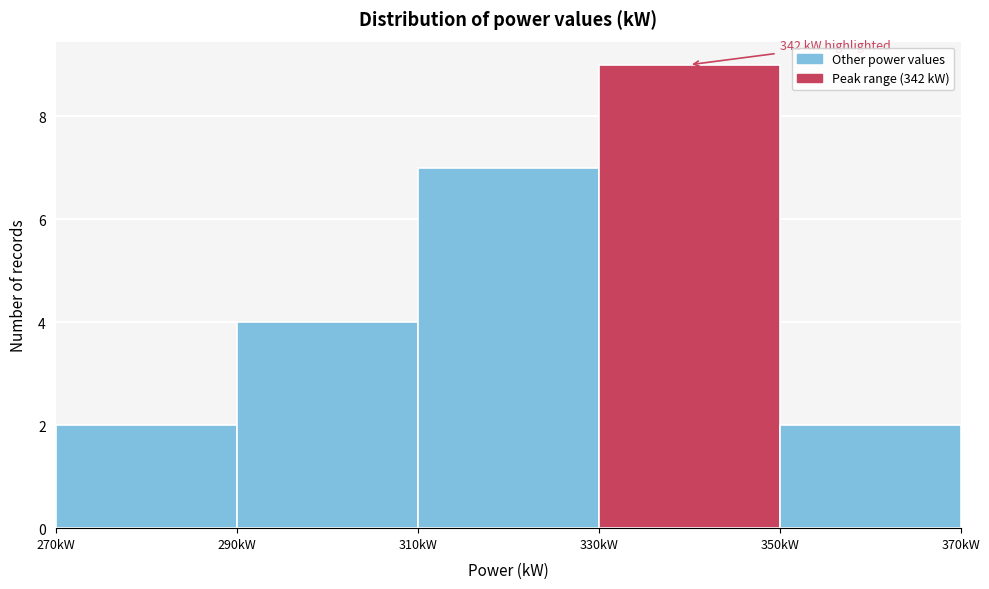

Which range on the x-axis has the tallest bar?

330 to 350